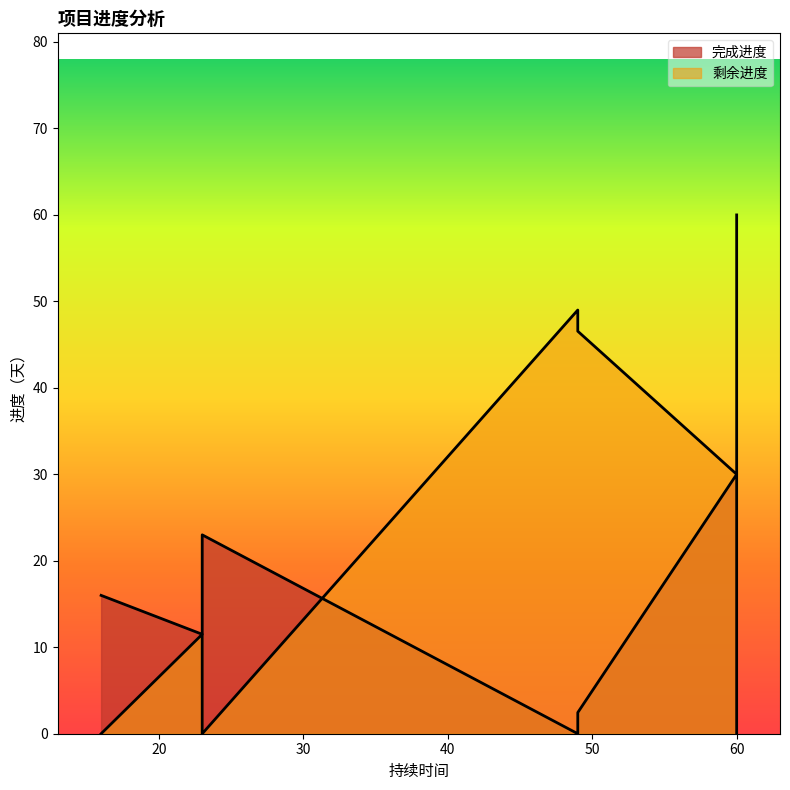

Reading right to left, list all the values displayed in this chart.

完成进度: 2.5	0.0	23.0	23.0	0.0	0.0	0.0	11.5	30.0	16.0
剩余进度: 46.5	49.0	0.0	0.0	60.0	60.0	60.0	11.5	30.0	0.0